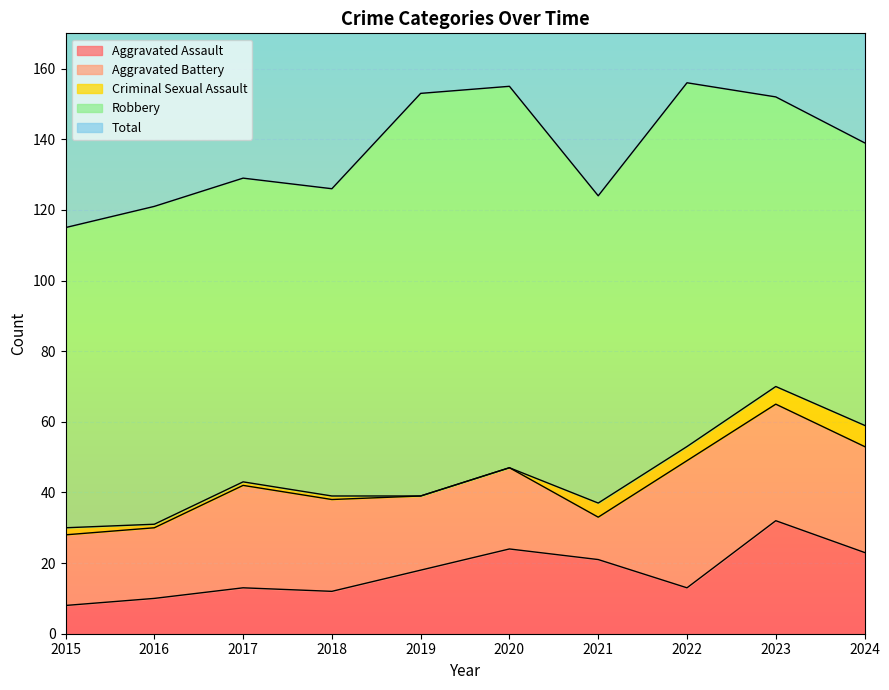

At which category is the sum across all series the highest?

2022